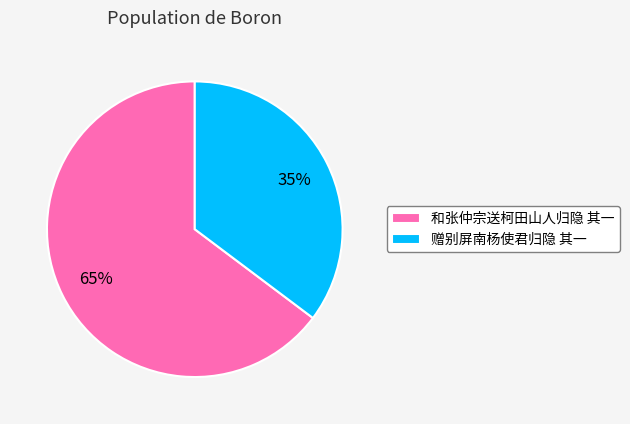

The 和张仲宗送柯田山人归隐 其一 slice represents 79% of the pie. True or false?

False